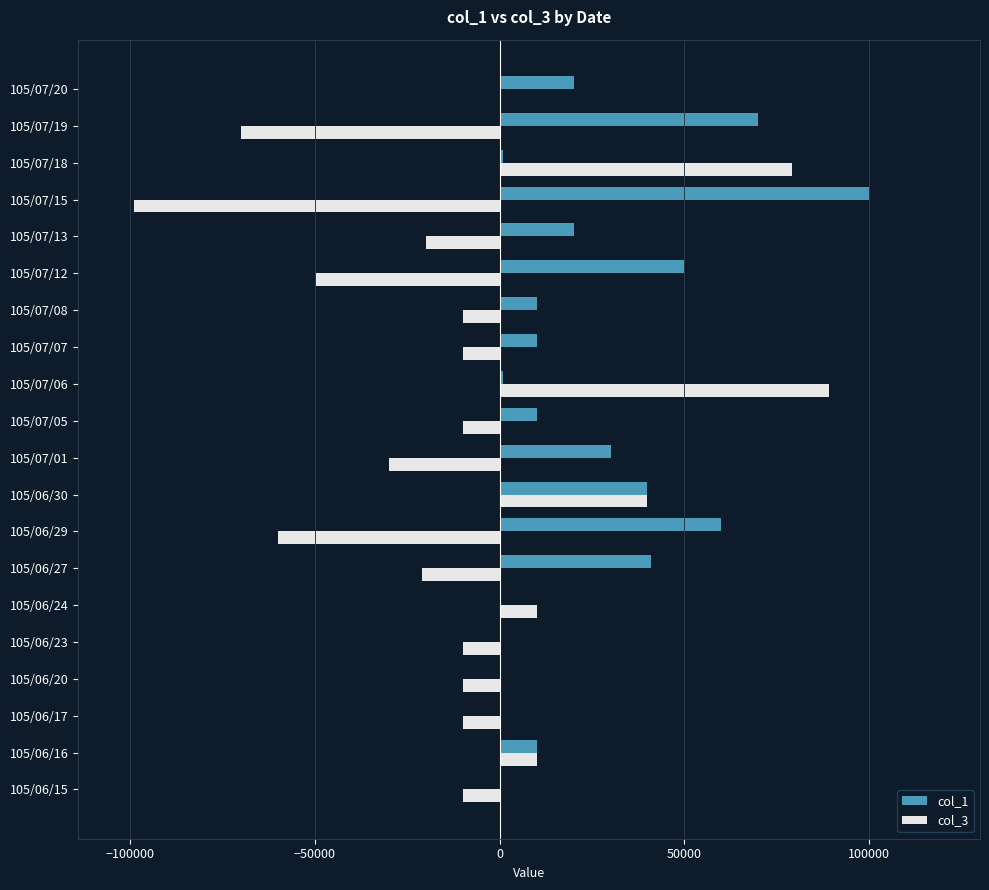

What is the total value across all series at 105/06/17?

-10000